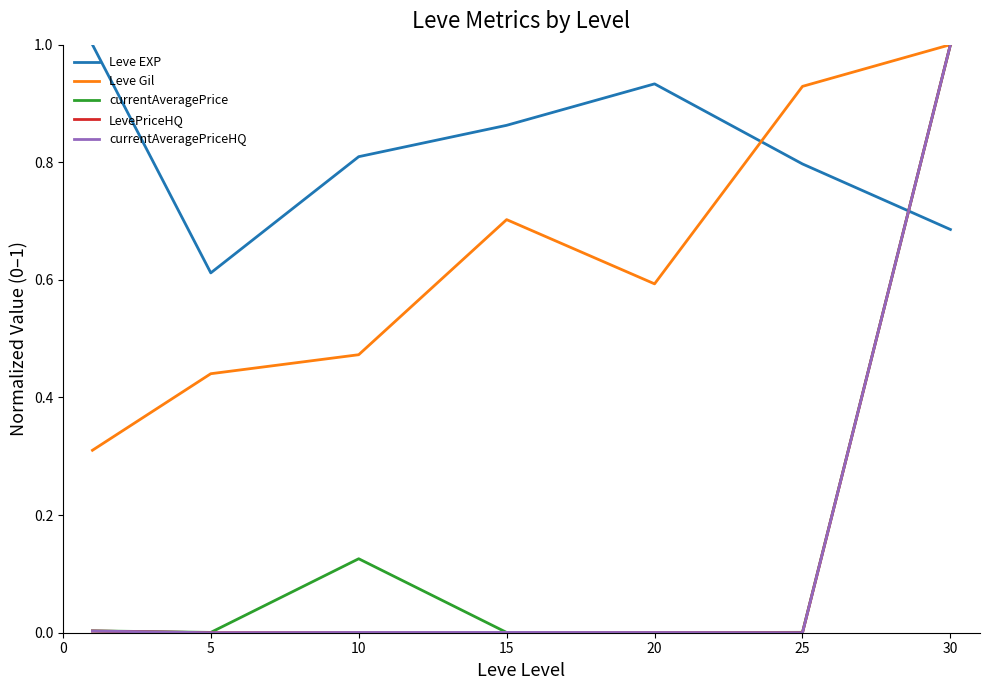

Reading left to right, what are all the values shown in this chart?

Leve EXP: 1.0	0.6	0.8	0.9	0.9	0.8	0.7
Leve Gil: 0.3	0.4	0.5	0.7	0.6	0.9	1.0
currentAveragePrice: 0.0	0.0	0.1	0.0	0.0	0.0	1.0
LevePriceHQ: 0.0	0.0	0.0	0.0	0.0	0.0	1.0
currentAveragePriceHQ: 0.0	0.0	0.0	0.0	0.0	0.0	1.0